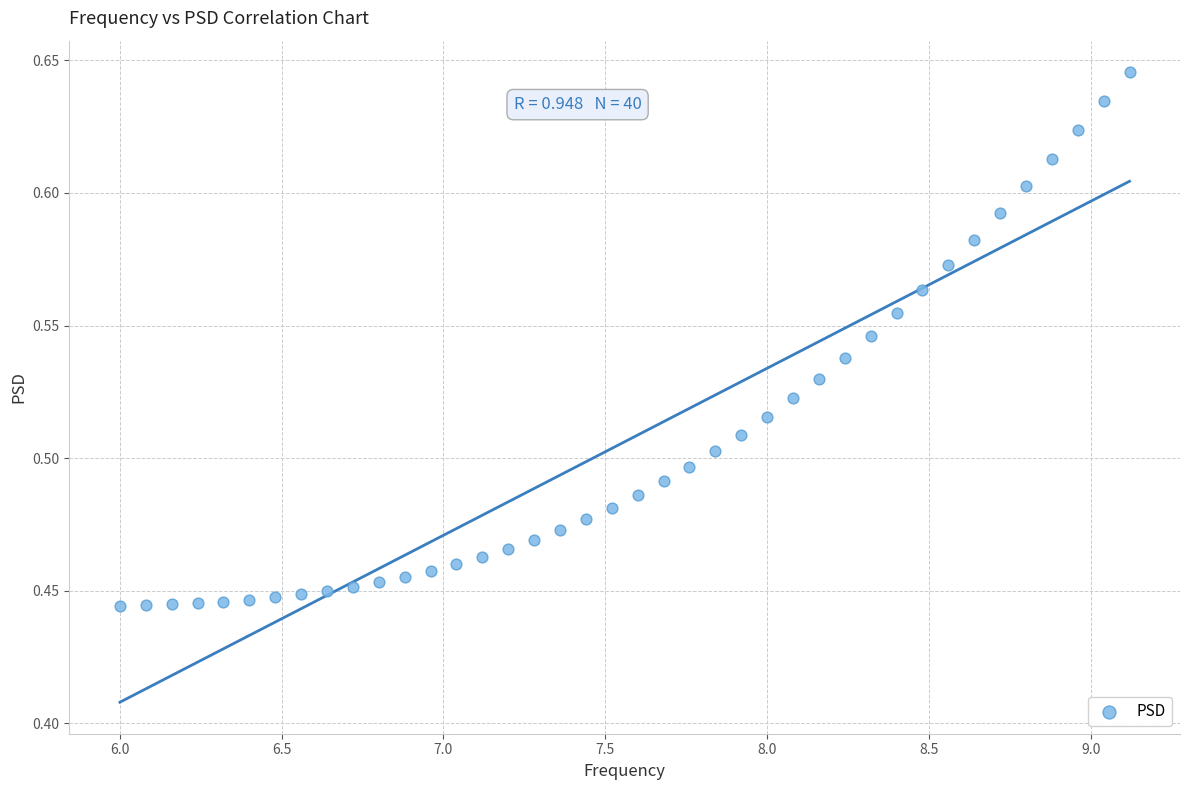

What is the range of X values (max minus min)?

3.1